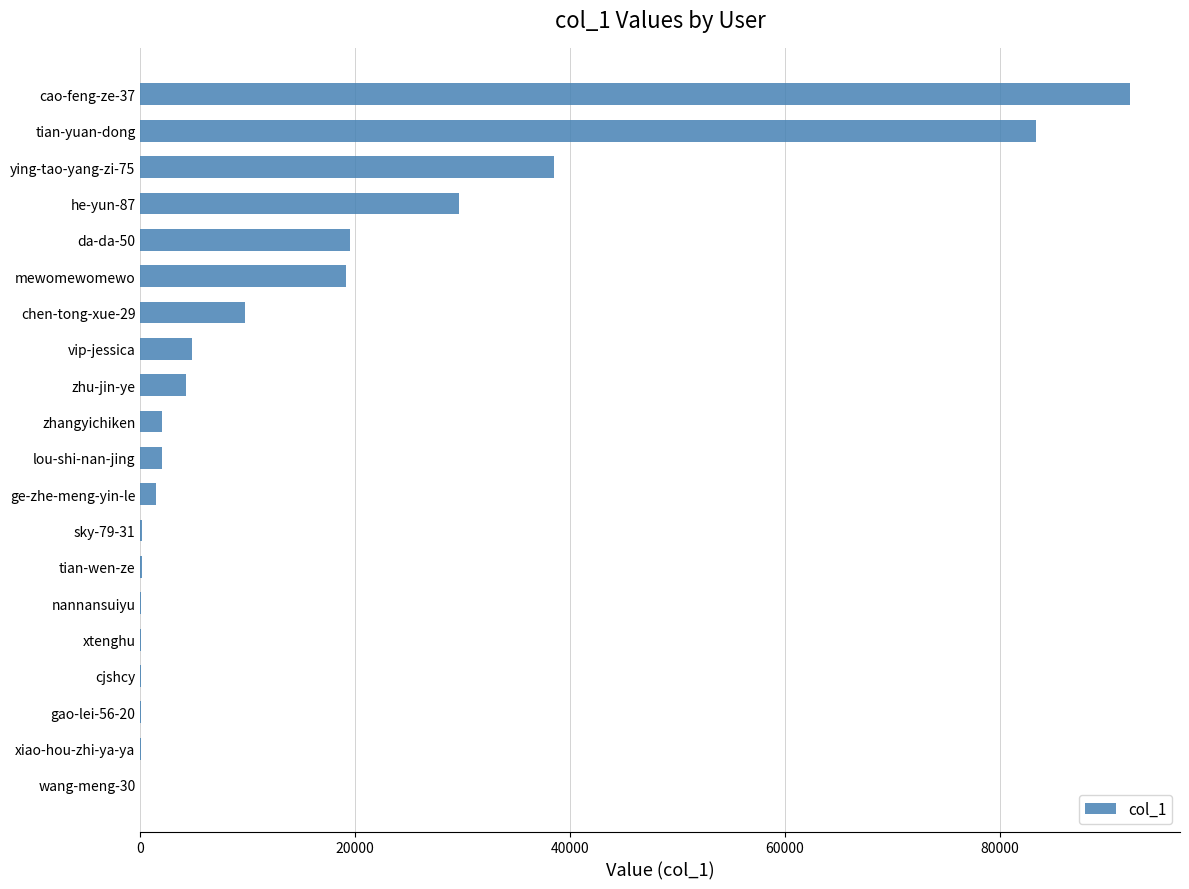

Is it true that the value at cao-feng-ze-37 is 92147?

True